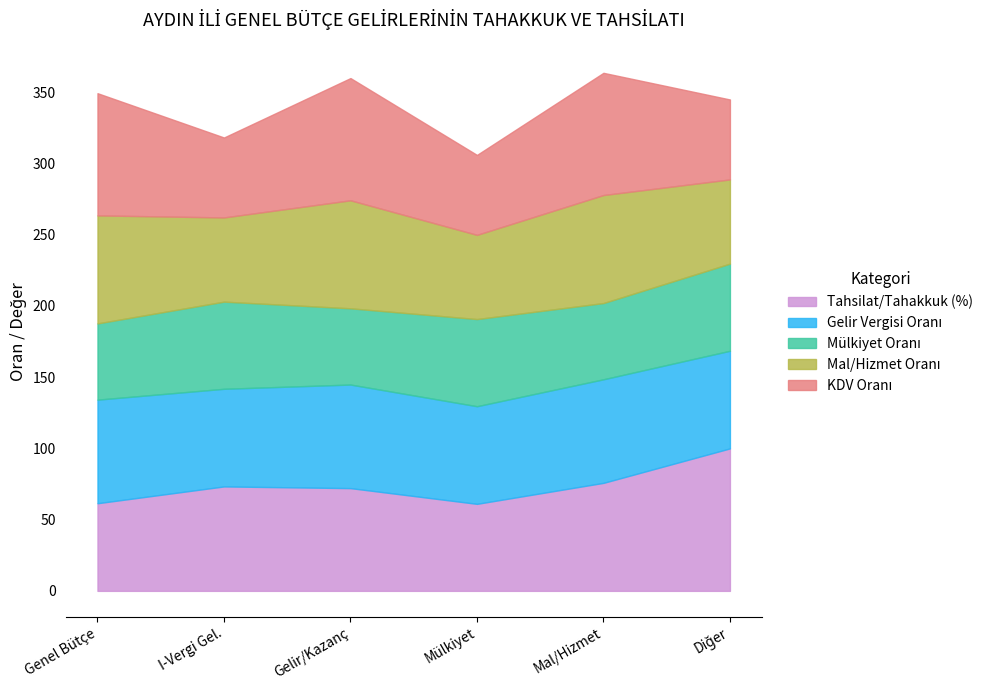

What is the maximum value for Tahsilat/Tahakkuk (%)?

100.0